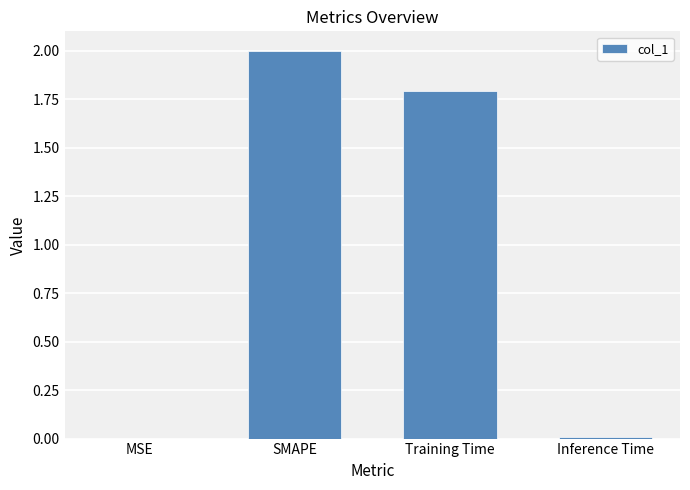

Is it true that the value at Training Time is 1.8?

True